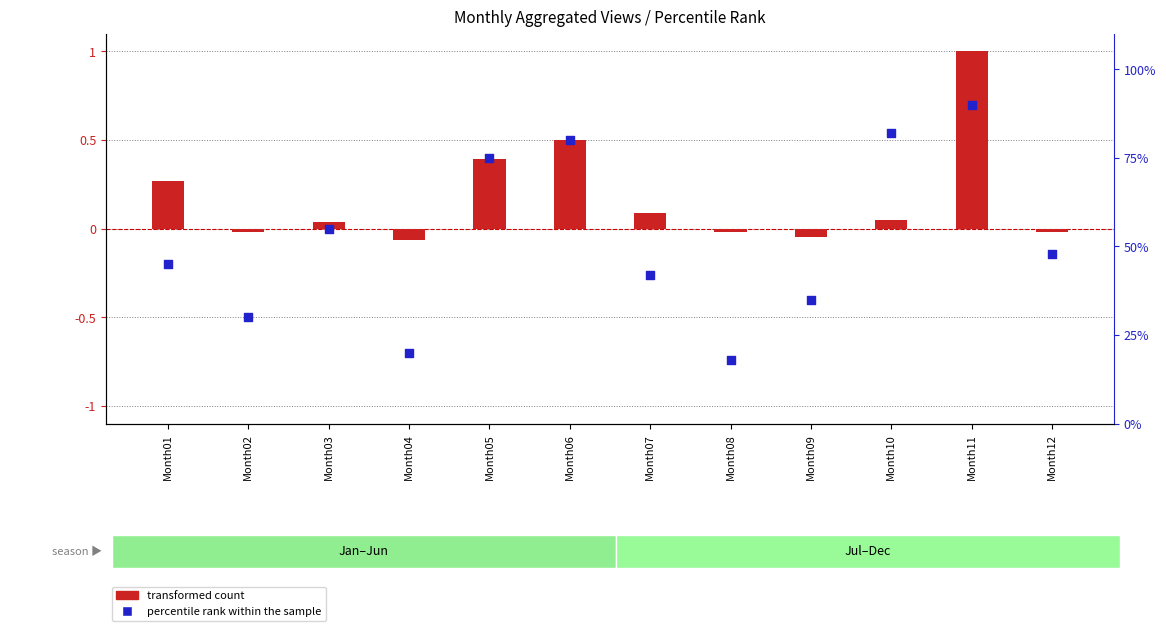

Which series contains the highest Y value?

percentile rank within the sample